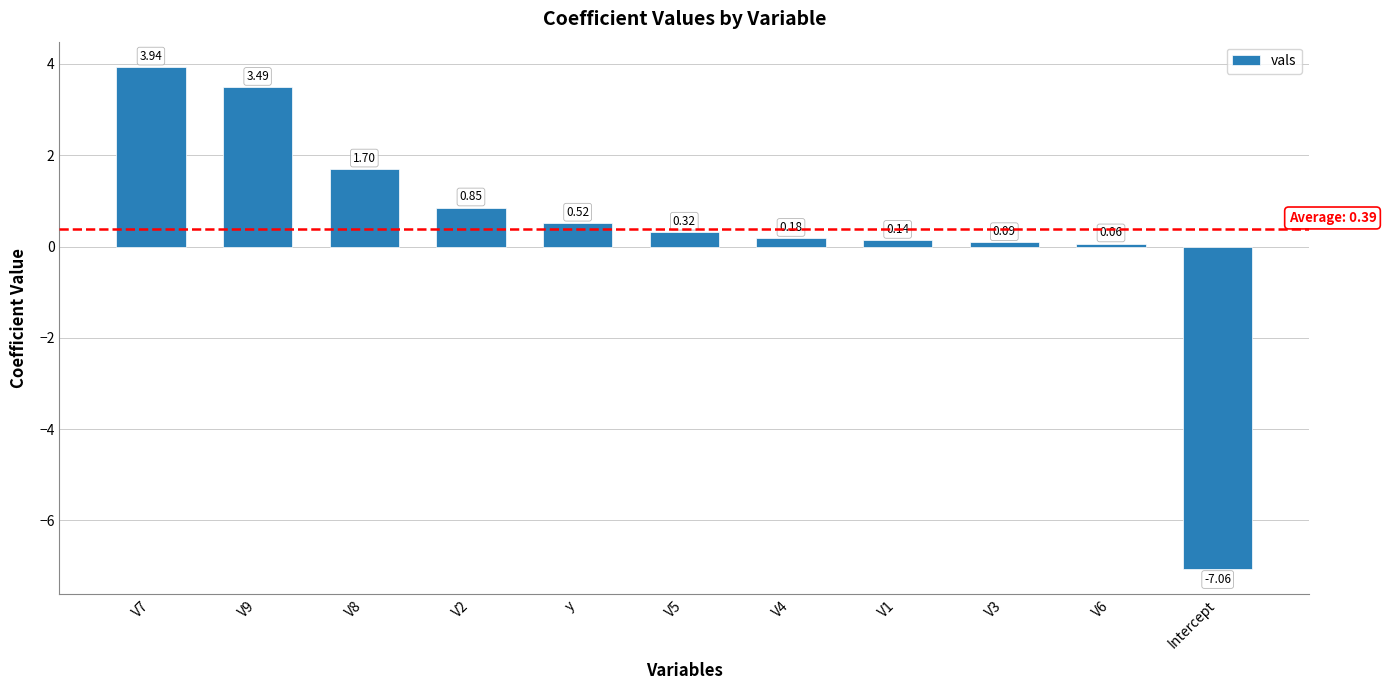

At which label does the data first exceed 0?

V7